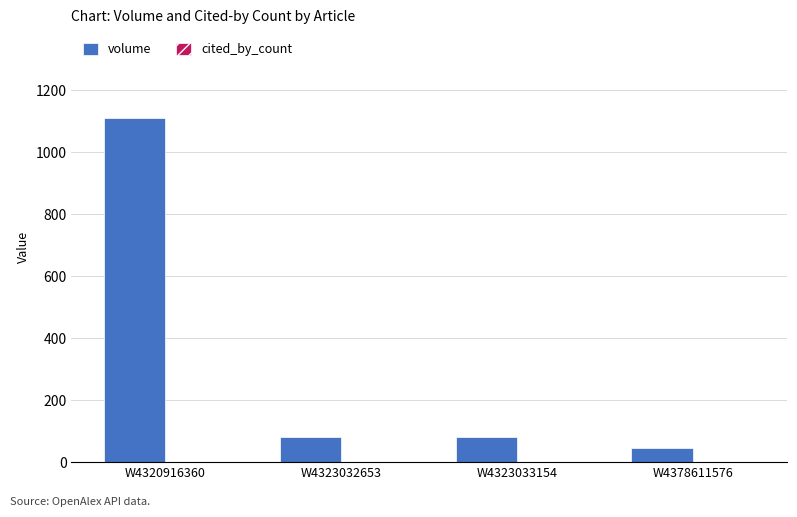

What is the greatest value displayed?

1110